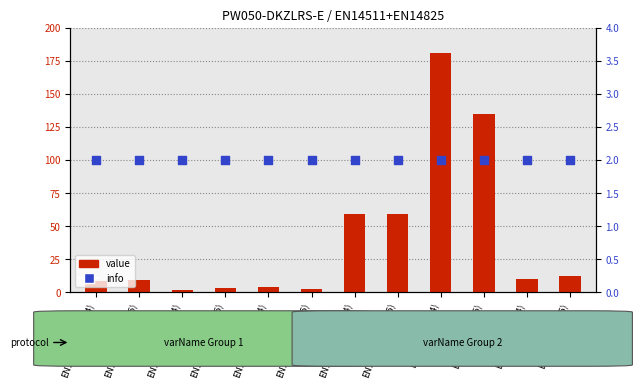

At how many categories does at least one series exceed 63?

2